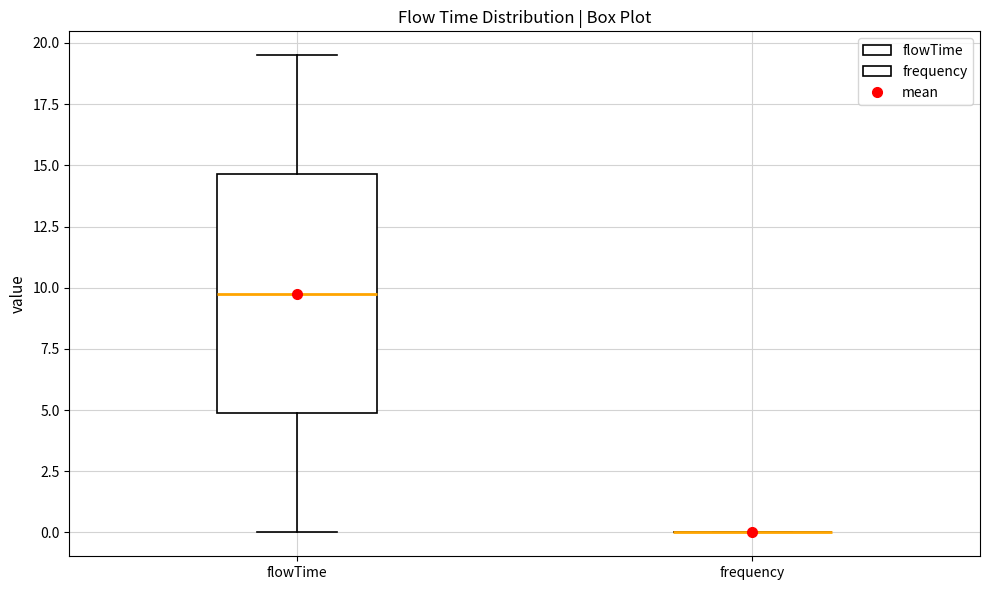

Where does the upper whisker of the box for flowTime end on the y-axis? The values are not printed on the chart, so give them approximately, as read against the axis.

19.5